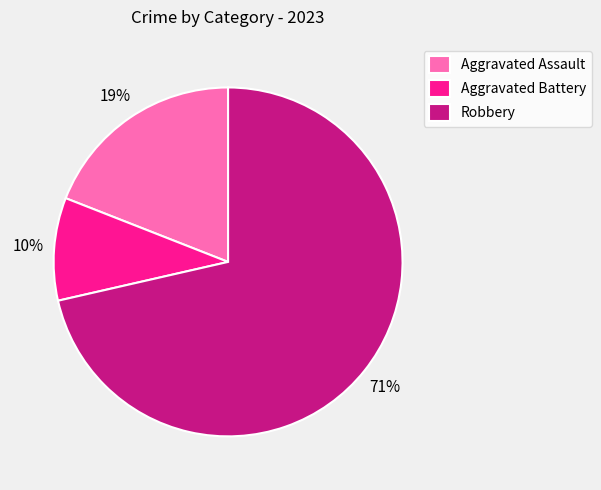

Approximately how many times larger is the value at Aggravated Assault compared to Robbery?

0.3